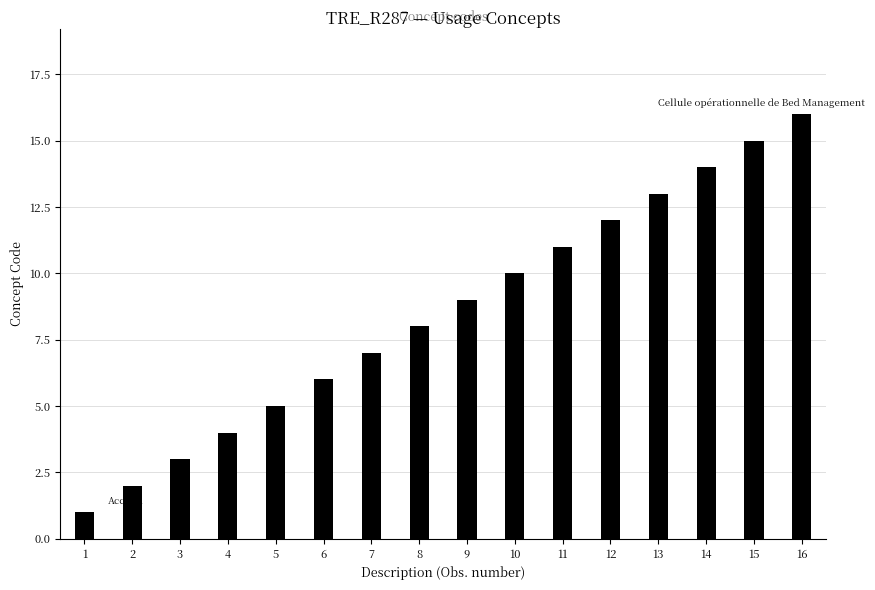

At which category does the chart reach its peak across all series?

16